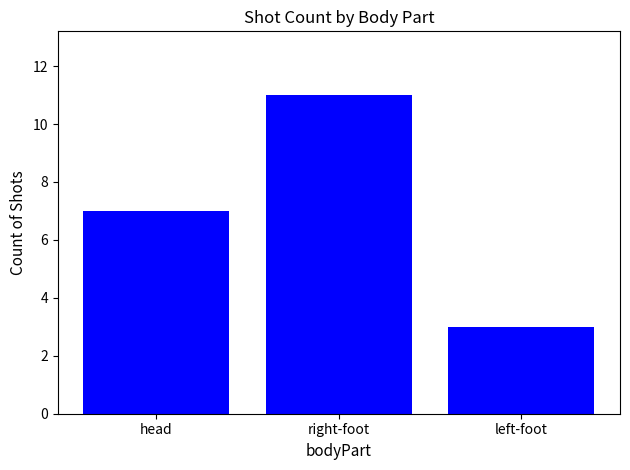

What is the sum of all values?

21